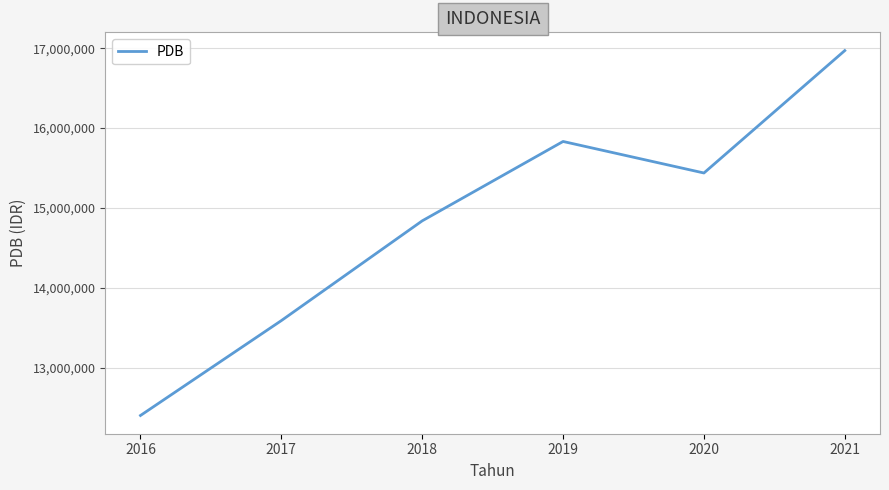

What is the difference between the maximum and minimum values?

4569060.7